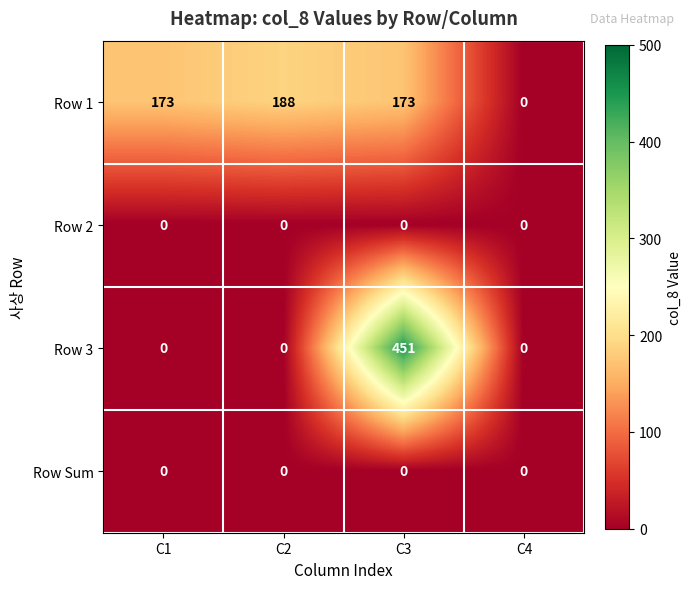

Which series has the largest range (max minus min)?

Row 3